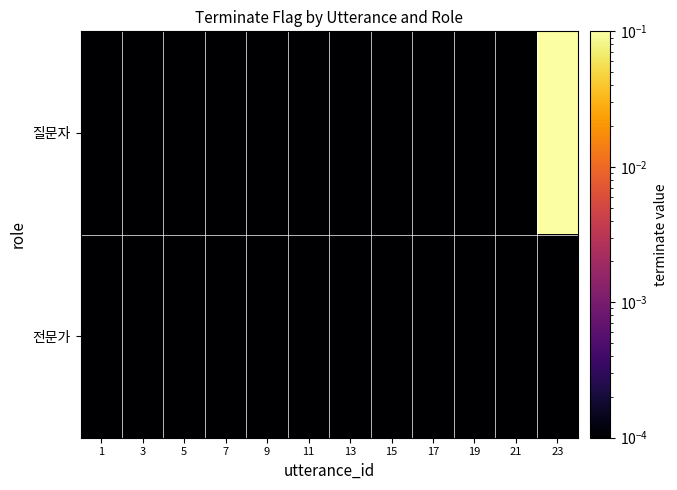

Reading left to right, what are all the values shown in this chart?

질문자: 1=0.0	3=0.0	5=0.0	7=0.0	9=0.0	11=0.0	13=0.0	15=0.0	17=0.0	19=0.0	21=0.0	23=1.0
전문가: 1=0.0	3=0.0	5=0.0	7=0.0	9=0.0	11=0.0	13=0.0	15=0.0	17=0.0	19=0.0	21=0.0	23=0.0